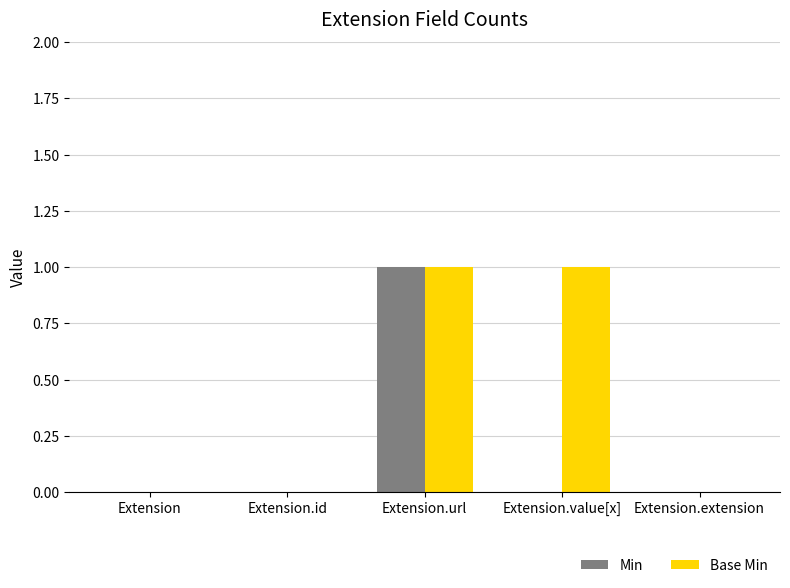

At which category is the sum across all series the highest?

Extension.url